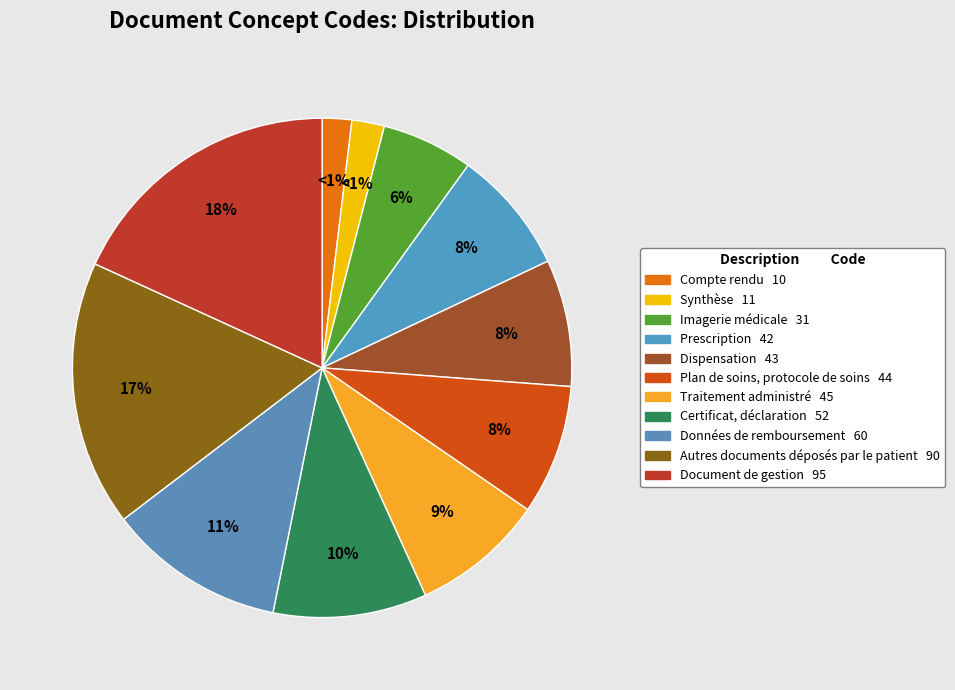

Rank the categories by value from lowest to highest.

Compte rendu, Synthèse, Imagerie médicale, Prescription, Dispensation, Plan de soins, protocole de soins, Traitement administré, Certificat, déclaration, Données de remboursement, Autres documents déposés par le patient, Document de gestion